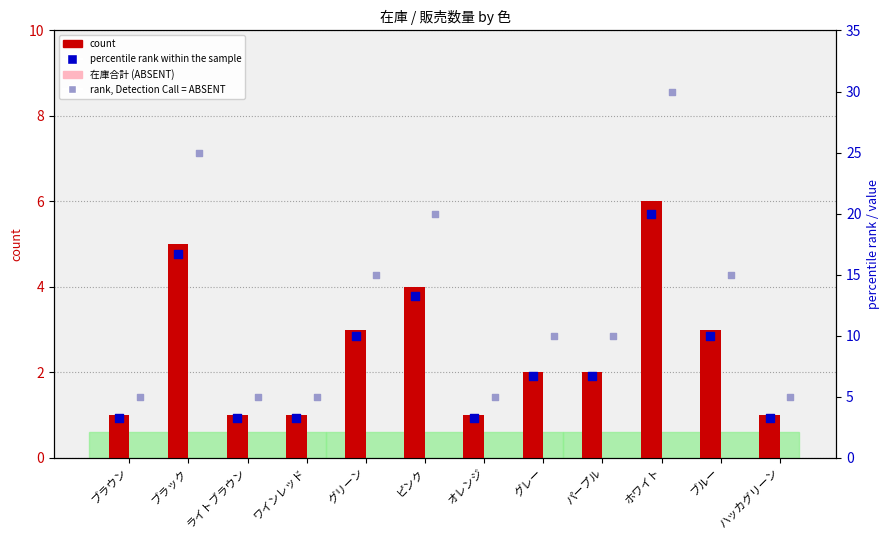

What are all the series names shown in the legend?

count, 在庫合計 (ABSENT), percentile rank within the sample, rank, Detection Call = ABSENT